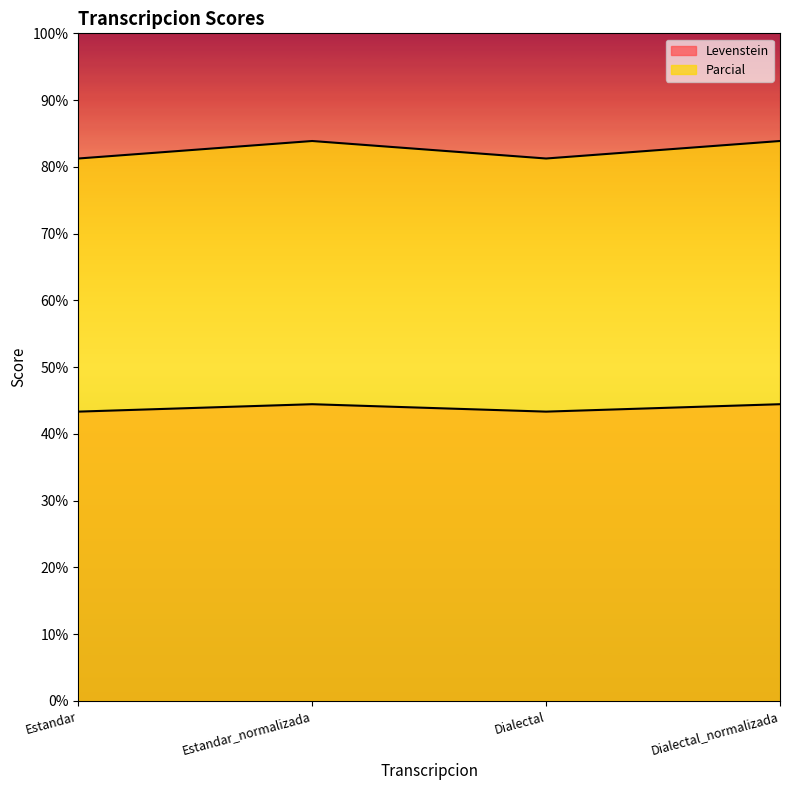

How many interior local valleys does the Parcial series have?

1